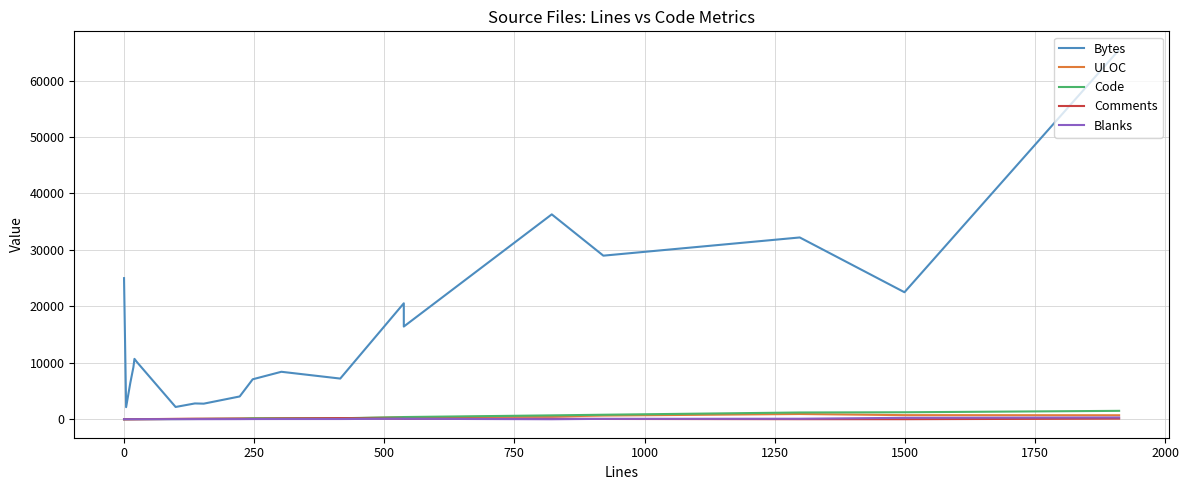

What is the difference between the maximum and minimum values in the Comments series?

198